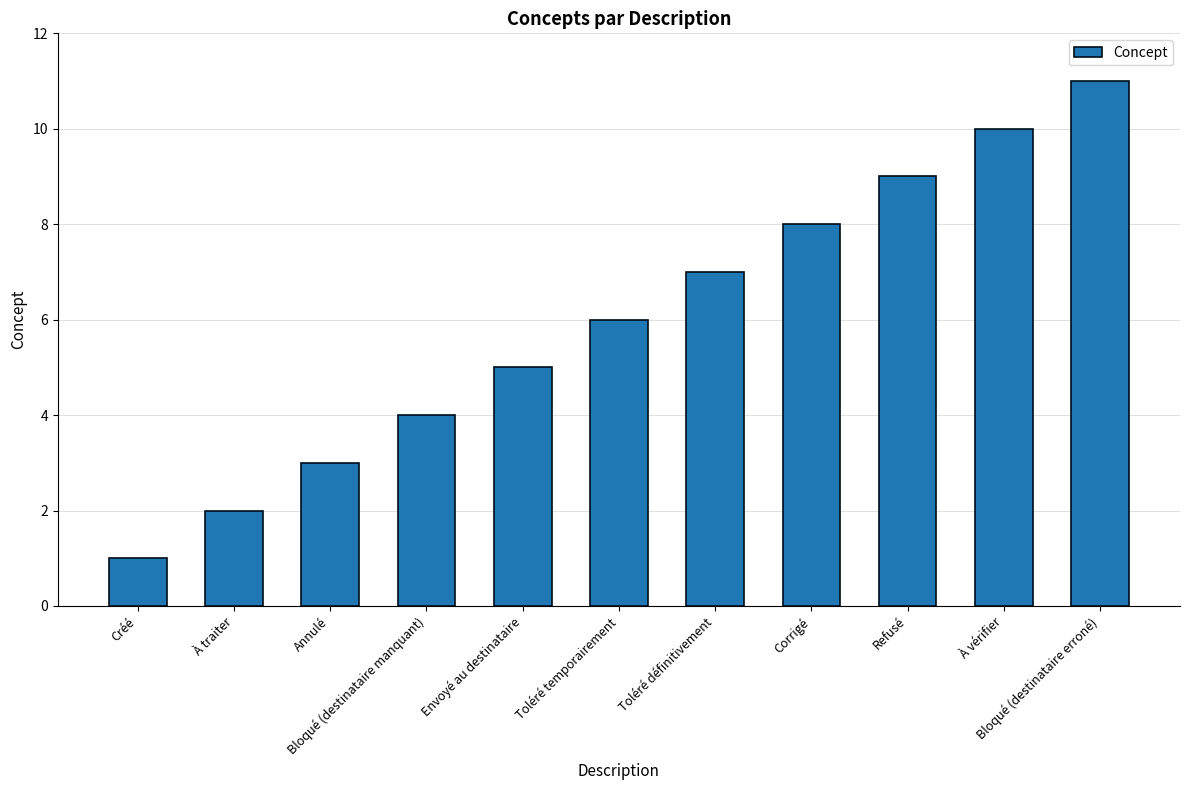

List the labels in order of value, largest first.

Bloqué (destinataire erroné), À vérifier, Refusé, Corrigé, Toléré définitivement, Toléré temporairement, Envoyé au destinataire, Bloqué (destinataire manquant), Annulé, À traiter, Créé